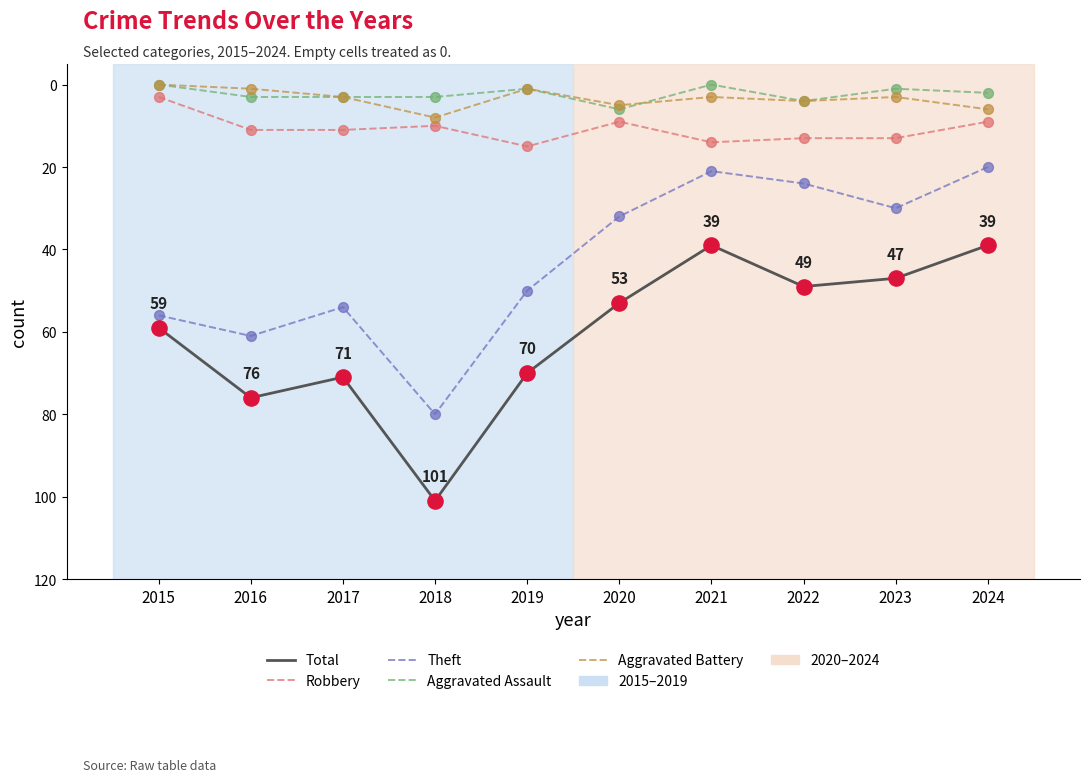

At which category is the sum across all series the highest?

2018